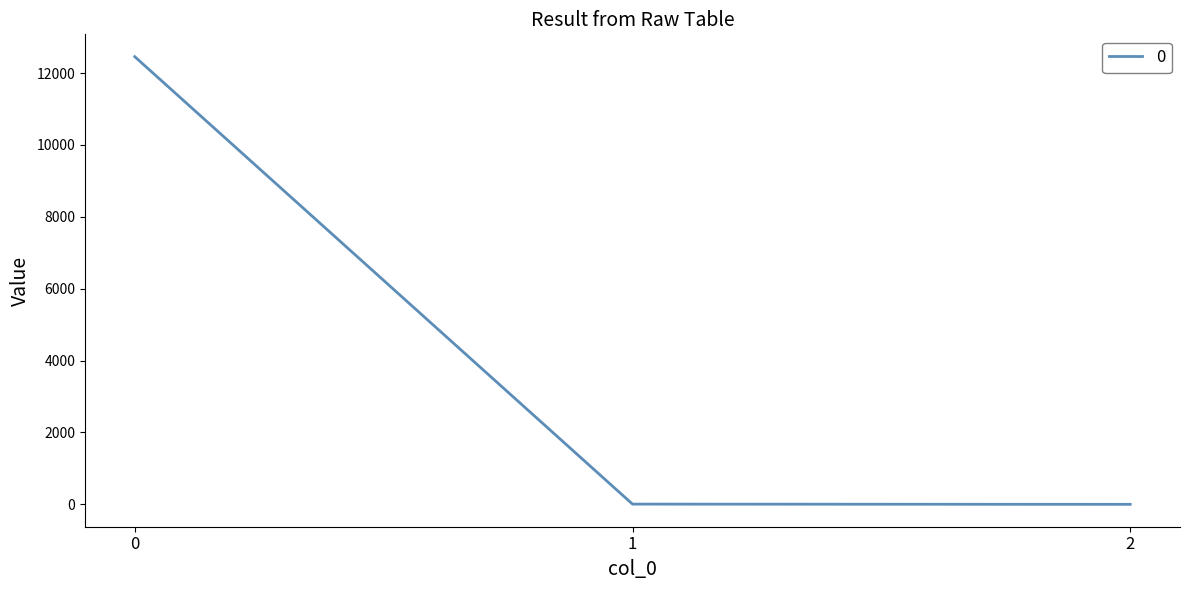

What is the difference between the maximum and second lowest values?

12450.6